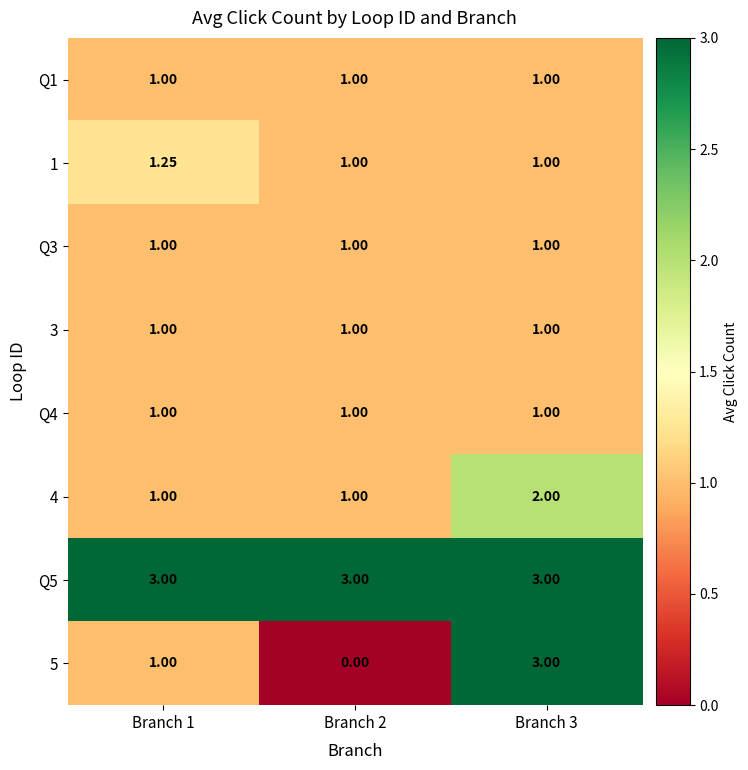

Is the value of Q3 at Branch 1 greater than the value of Q5 at Branch 3?

No